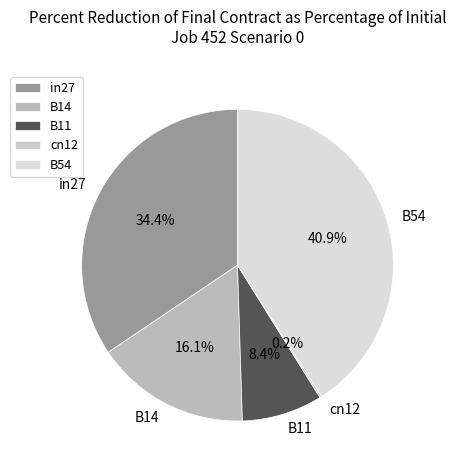

Is there a majority slice in this chart?

No